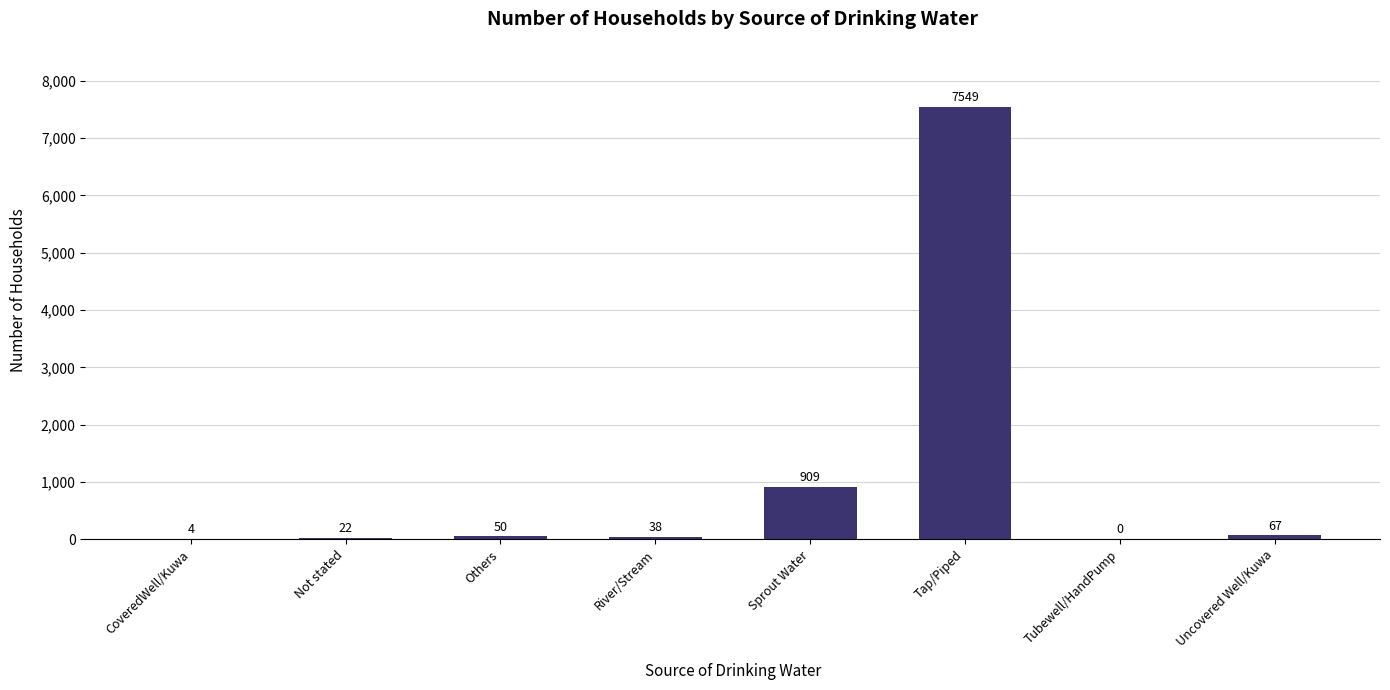

Reading left to right, extract all data points from this chart.

4	22	50	38	909	7549	0	67